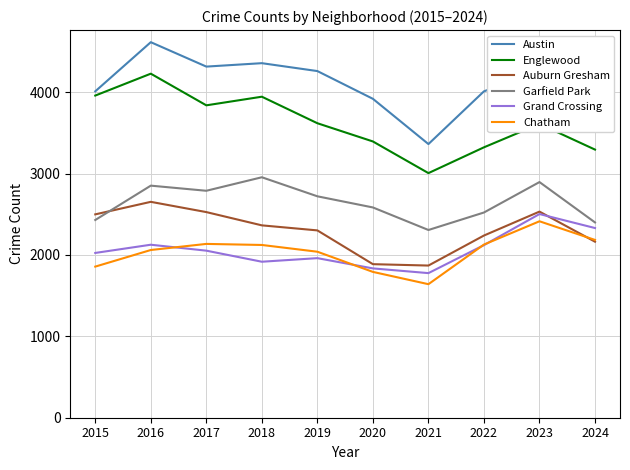

Which series has the widest spread of values?

Austin